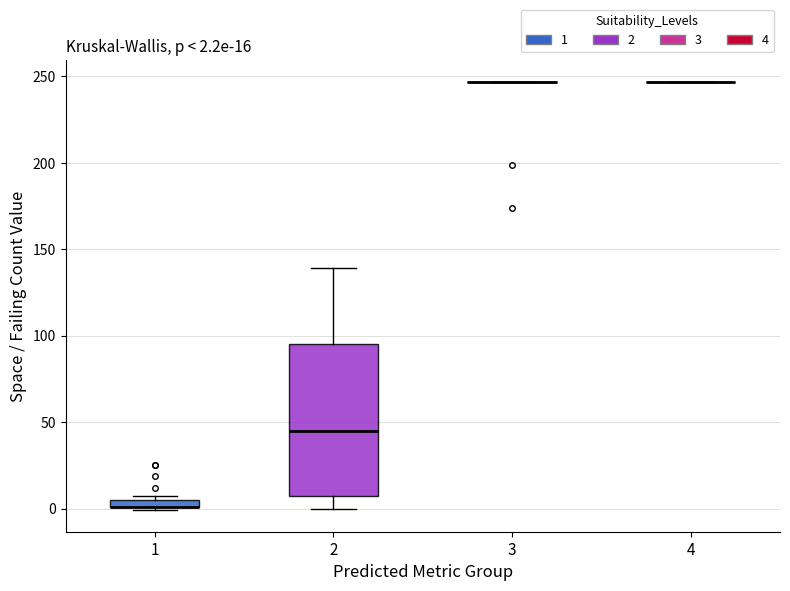

Which box is the tallest, from its lower edge to its upper edge?

2